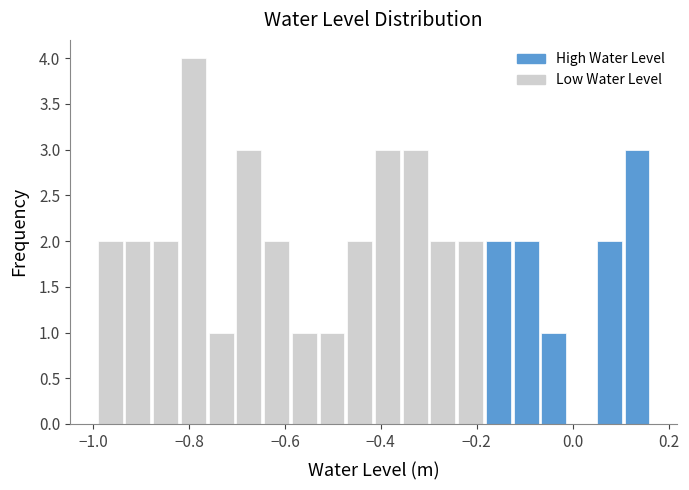

Read against the x-axis, roughly where is the centre of the tallest bar?

-0.80